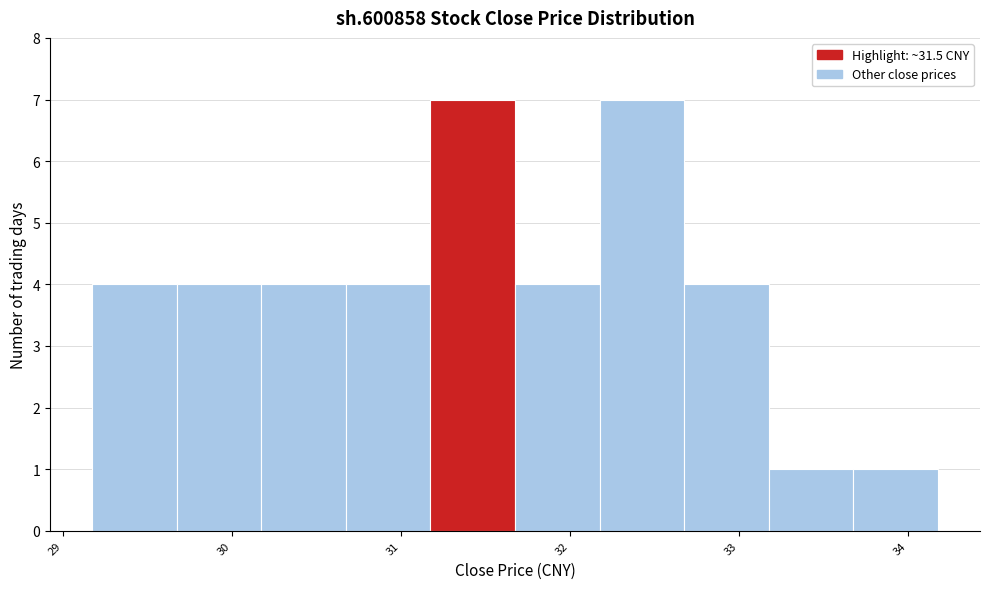

What is the height of the bar covering 31.2 to 31.7 on the x-axis? Neither the bar edges nor the heights are printed on the chart, so give them approximately, as read against the axes.

7